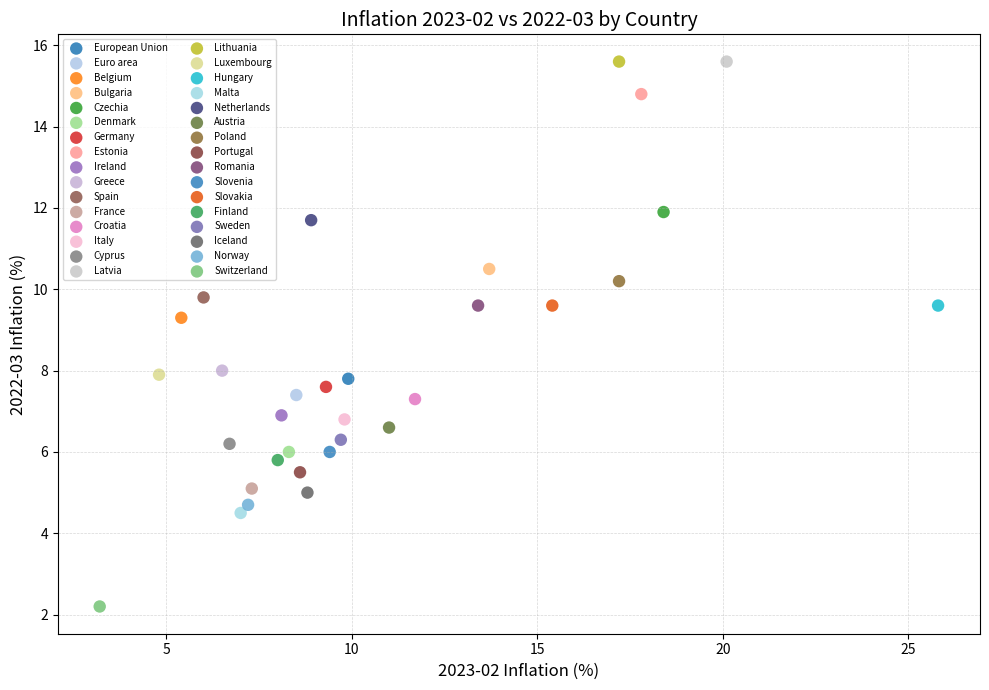

Which series reaches the minimum Y coordinate?

Switzerland